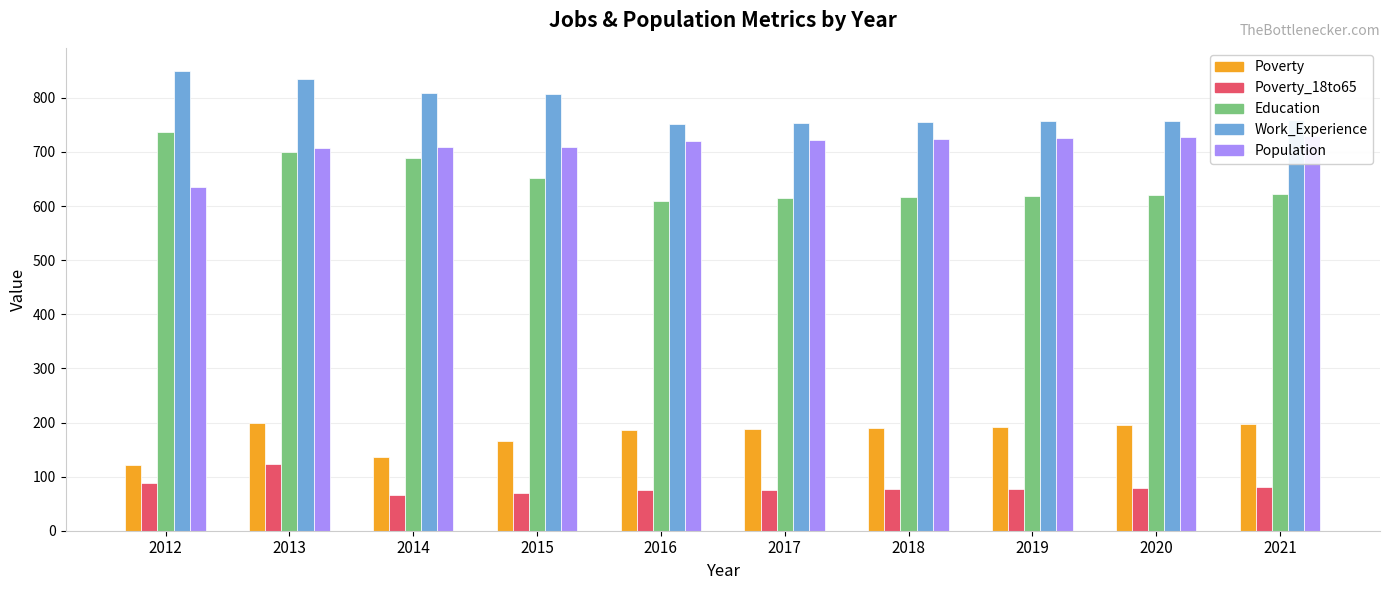

What is the difference between the Poverty_18to65 values at 2019 and 2013?

45